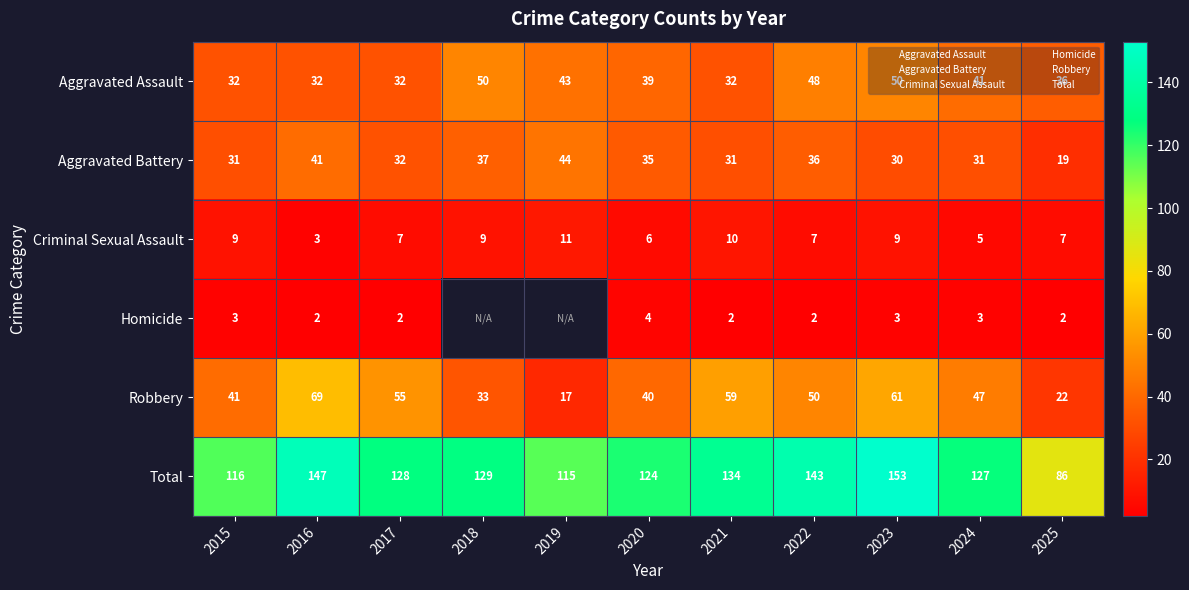

Is it true that Total equals 127.0 at 2024?

True